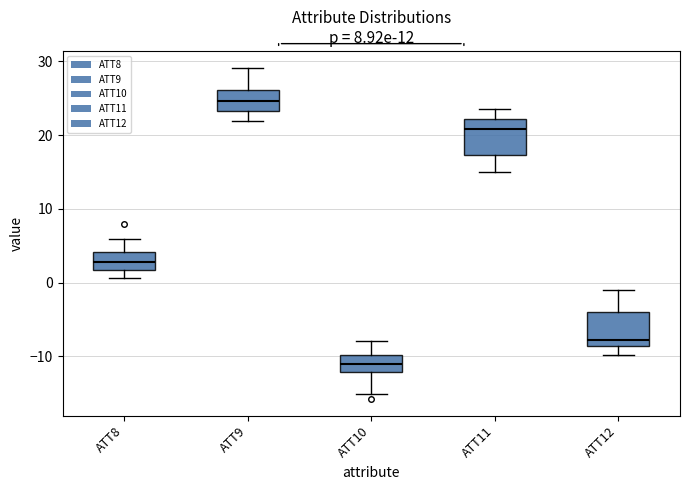

Reading left to right, transcribe this box plot: for each box, give where its median line is, the range the box spans, and where its two whiskers end, as read against the y-axis. The values are not printed on the chart, so give them approximately, as read against the axis.

ATT8: median 3, box 2 to 4, whiskers 1 to 6
ATT9: median 25, box 23 to 26, whiskers 22 to 29
ATT10: median -11, box -12 to -10, whiskers -15 to -8
ATT11: median 21, box 17 to 22, whiskers 15 to 24
ATT12: median -8, box -9 to -4, whiskers -10 to -1